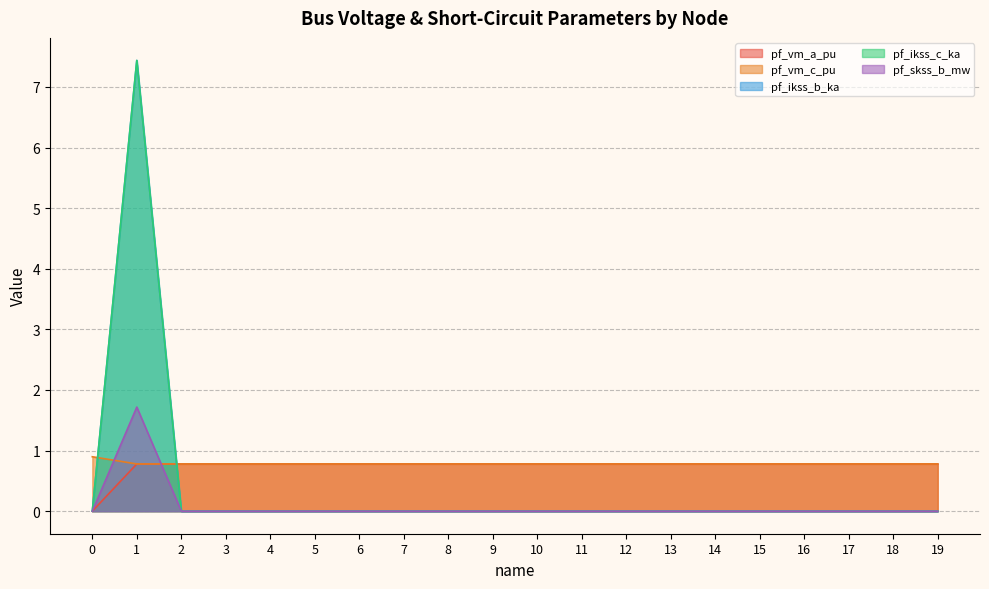

True or false: pf_ikss_b_ka and pf_ikss_c_ka cross at least once.

False